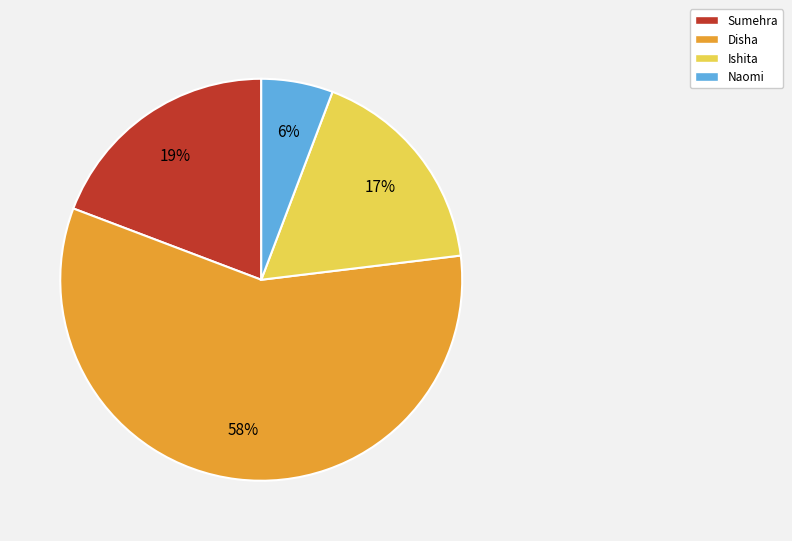

How many segments does this pie chart have?

4